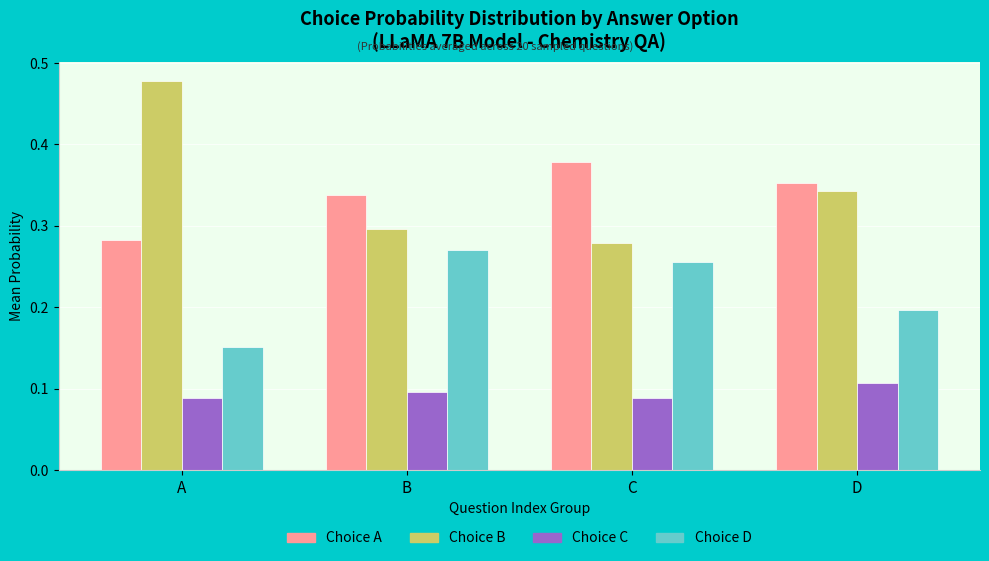

Rank the series at A from lowest to highest value.

Choice C, Choice D, Choice A, Choice B